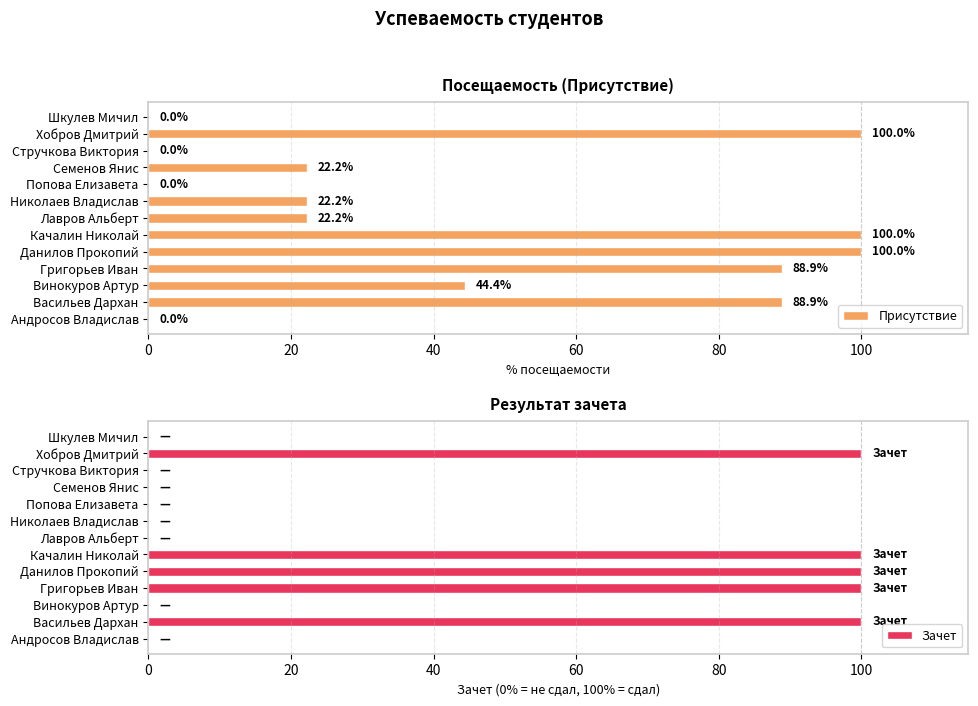

True or false: Зачет has a value of 100 at Васильев Дархан.

True